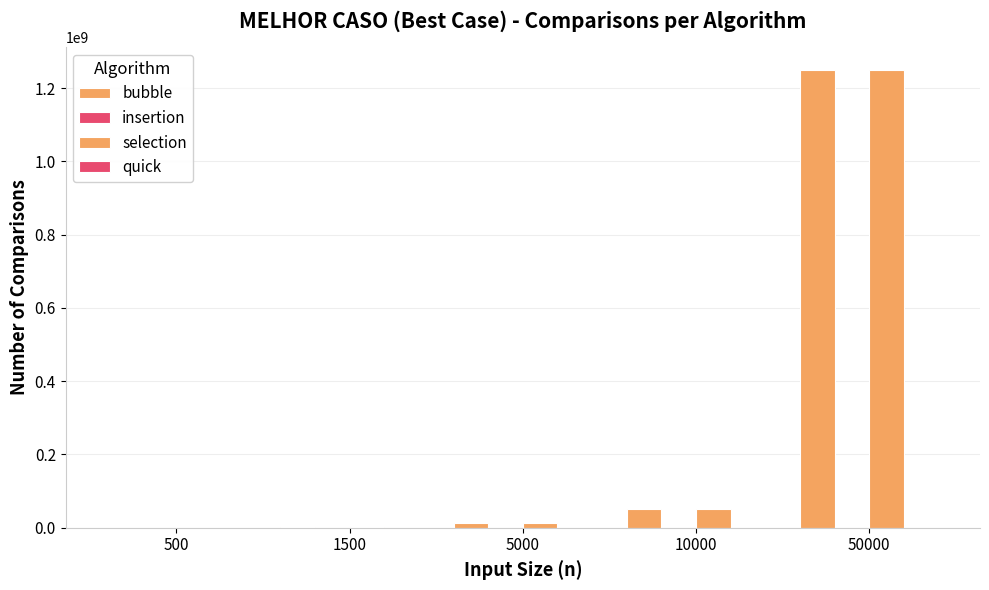

At which category is the sum across all series the highest?

50000